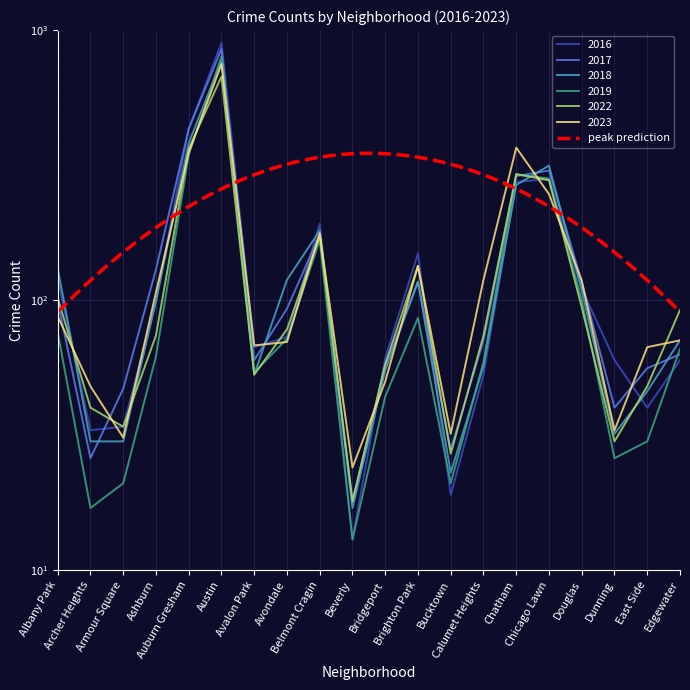

At Chatham, list the series in order from smallest to largest.

2018, 2016, 2017, 2019, 2022, 2023